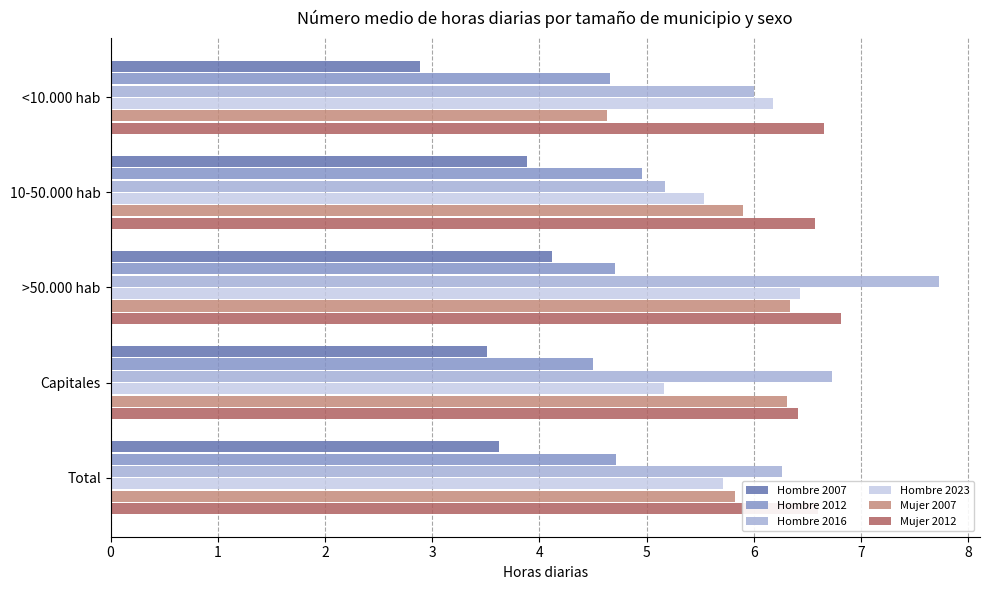

At which label does Hombre 2007 reach its peak?

>50.000 hab